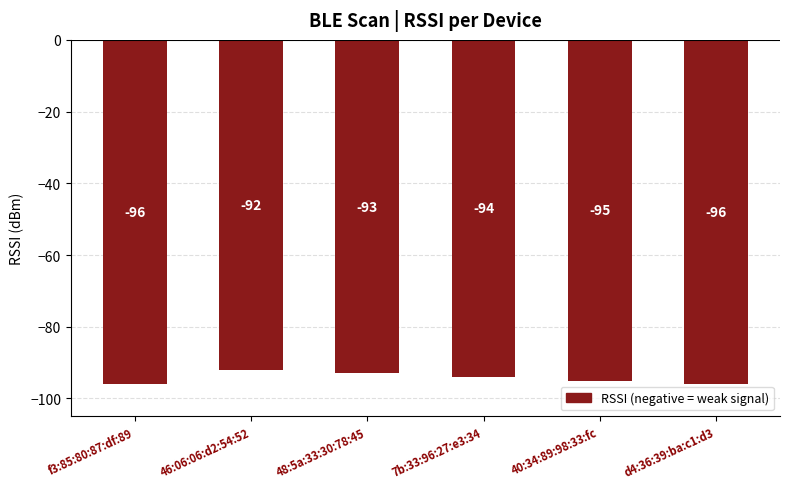

The value at 40:34:89:98:33:fc is -95. True or false?

True